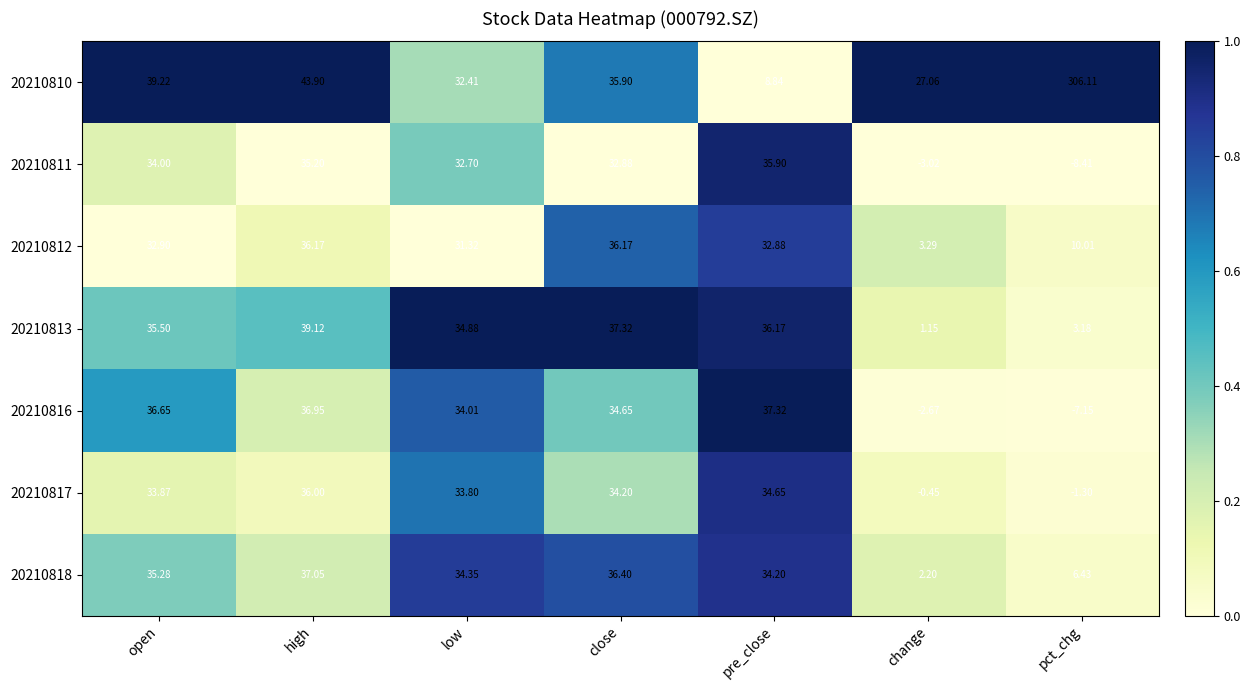

List the series in order of their peak value, highest first.

20210810, 20210813, 20210816, 20210818, 20210812, 20210817, 20210811